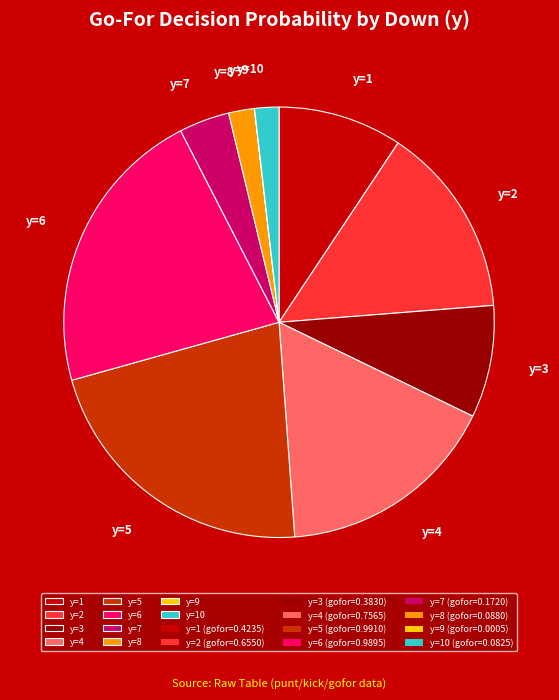

Does y=7 account for over 50% of the chart?

No